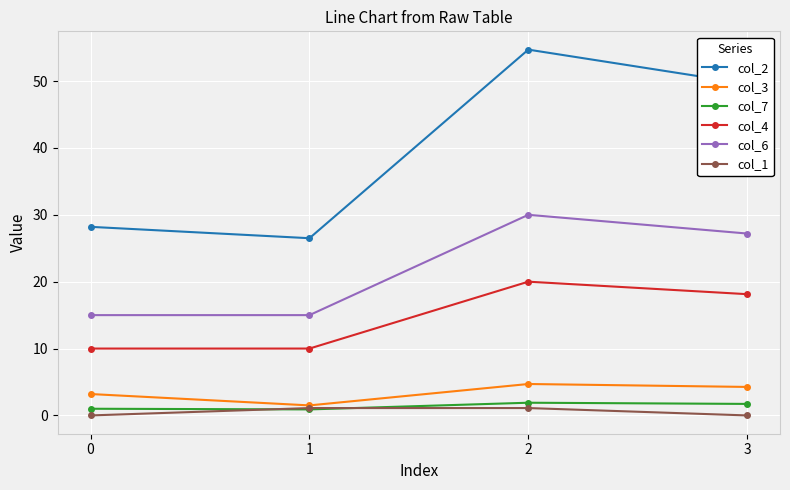

List the series in order of their peak value, lowest first.

col_1, col_7, col_3, col_4, col_6, col_2